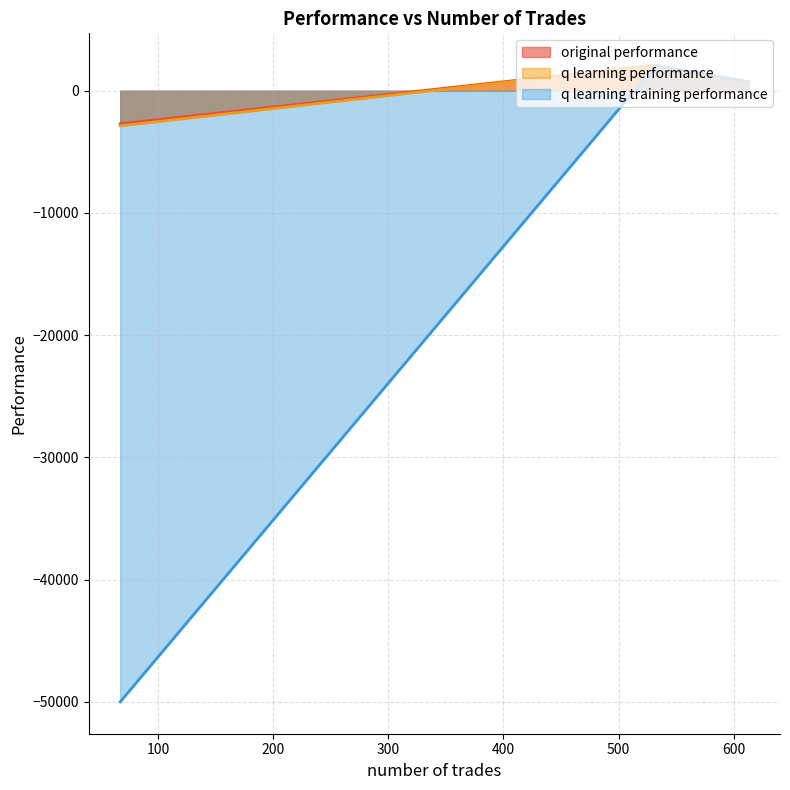

How many values in the original performance series are below 704?

1